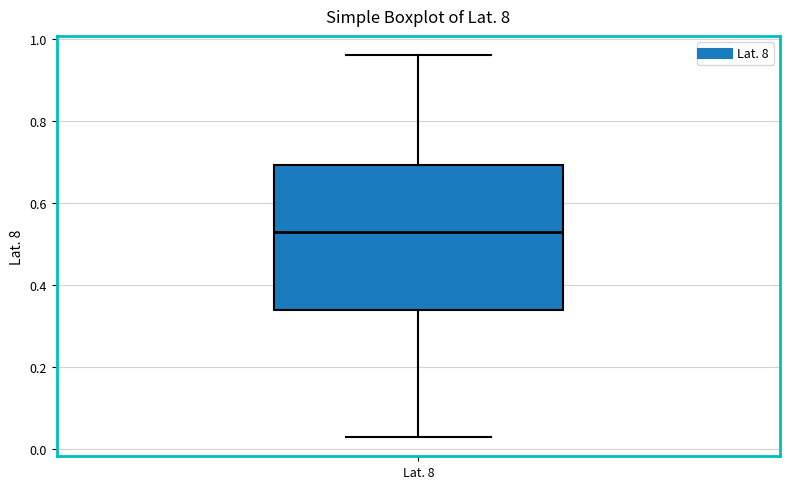

Transcribe this box plot: give where the median line is, the range the box spans, and where the two whiskers end, as read against the y-axis. The values are not printed on the chart, so give them approximately, as read against the axis.

median 0.54, box 0.34 to 0.70, whiskers 0.04 to 0.96